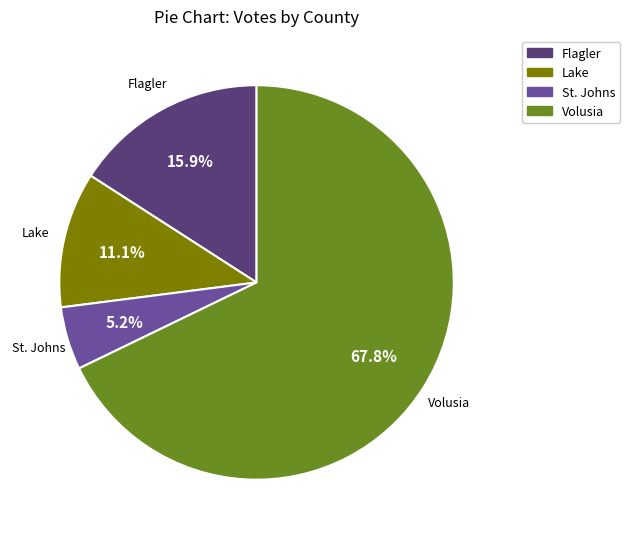

Combined, do Lake and Volusia account for over 50%?

Yes